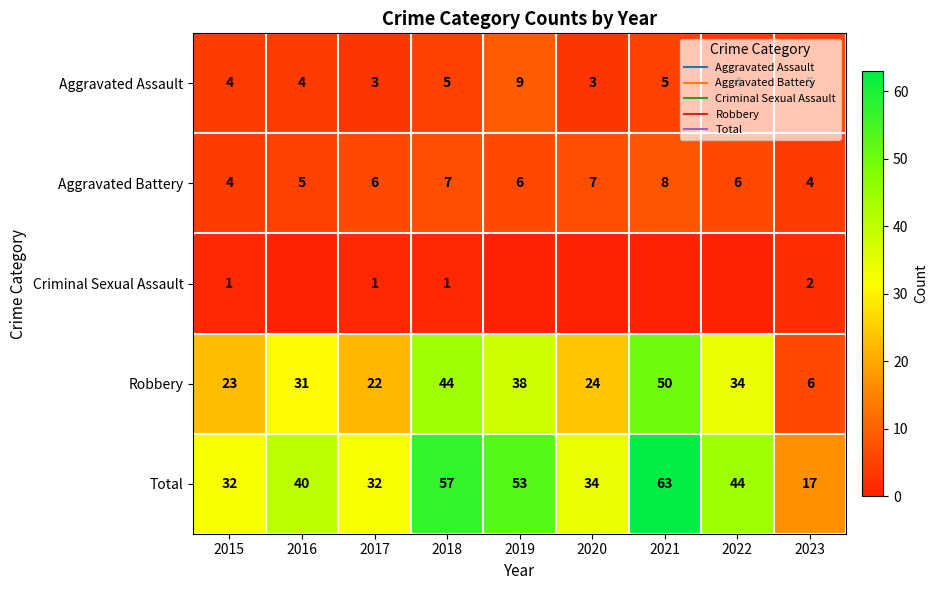

Rank the categories by Total value from lowest to highest.

2023, 2015, 2017, 2020, 2016, 2022, 2019, 2018, 2021